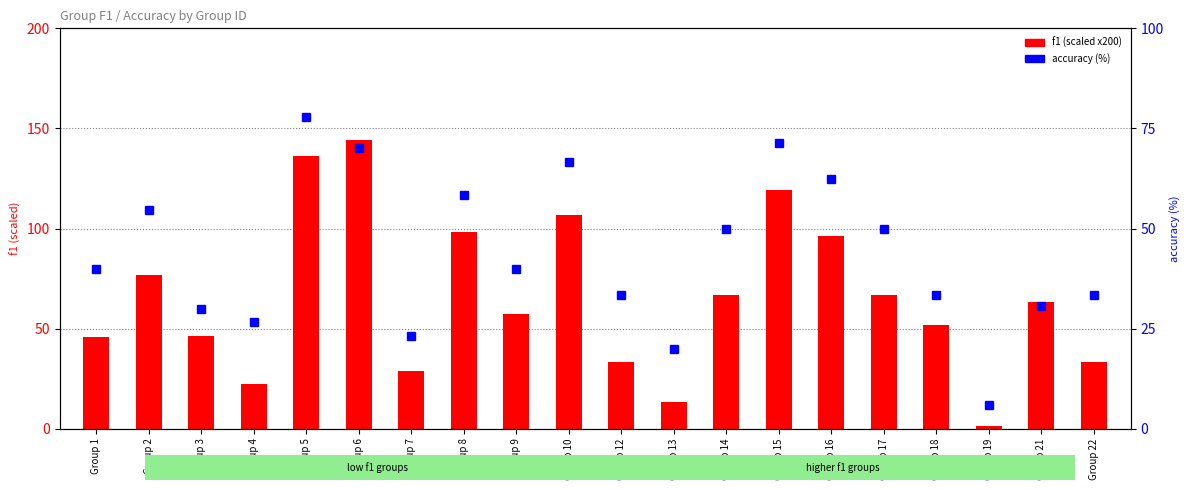

Reading right to left, transcribe all the data shown in this chart.

f1 (scaled x200): Group 22=33.3	Group 21=63.2	Group 19=1.3	Group 18=51.9	Group 17=66.7	Group 16=96.2	Group 15=119.0	Group 14=66.7	Group 13=13.3	Group 12=33.3	Group 10=106.7	Group 9=57.1	Group 8=98.2	Group 7=28.8	Group 6=144.0	Group 5=136.1	Group 4=22.5	Group 3=46.2	Group 2=77.0	Group 1=45.7
accuracy (%): Group 22=33.3	Group 21=30.8	Group 19=5.9	Group 18=33.3	Group 17=50.0	Group 16=62.5	Group 15=71.4	Group 14=50.0	Group 13=20.0	Group 12=33.3	Group 10=66.7	Group 9=40.0	Group 8=58.3	Group 7=23.1	Group 6=70.0	Group 5=77.8	Group 4=26.7	Group 3=30.0	Group 2=54.5	Group 1=40.0